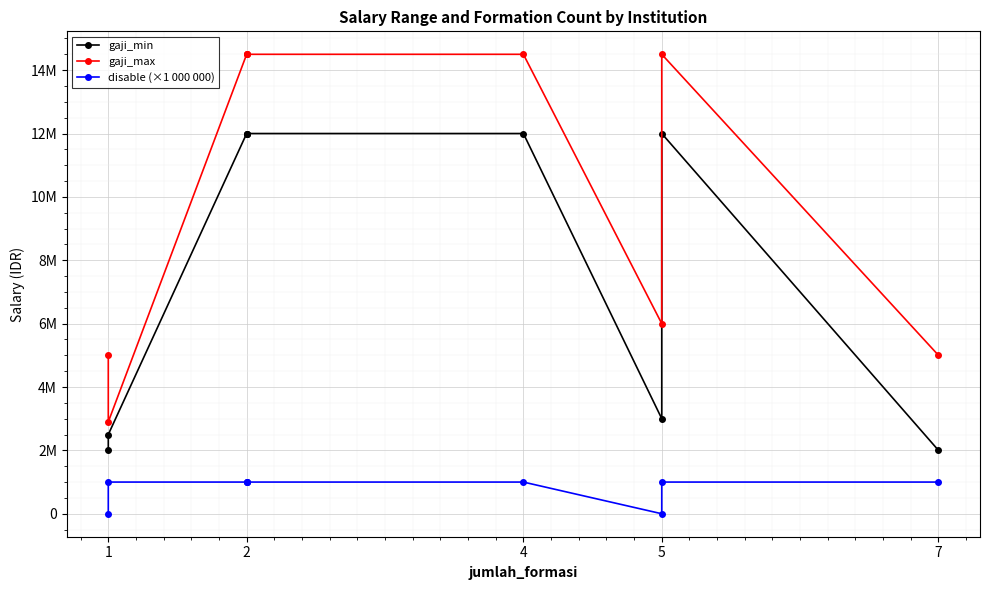

True or false: gaji_min and disable (×1 000 000) cross at least once.

False